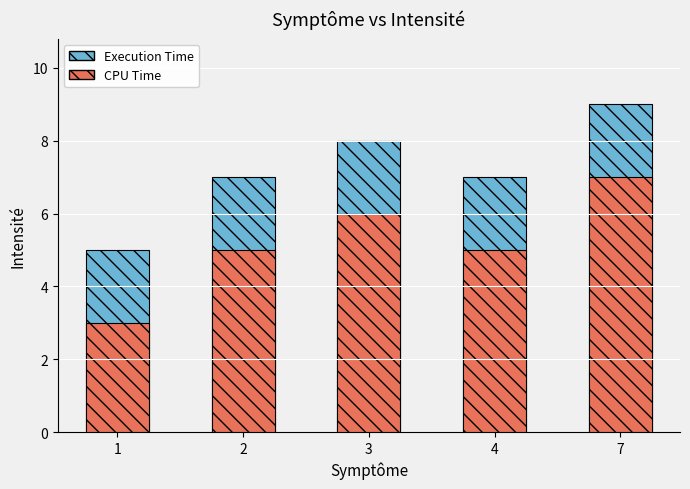

At which label does Execution Time first exceed 7?

3